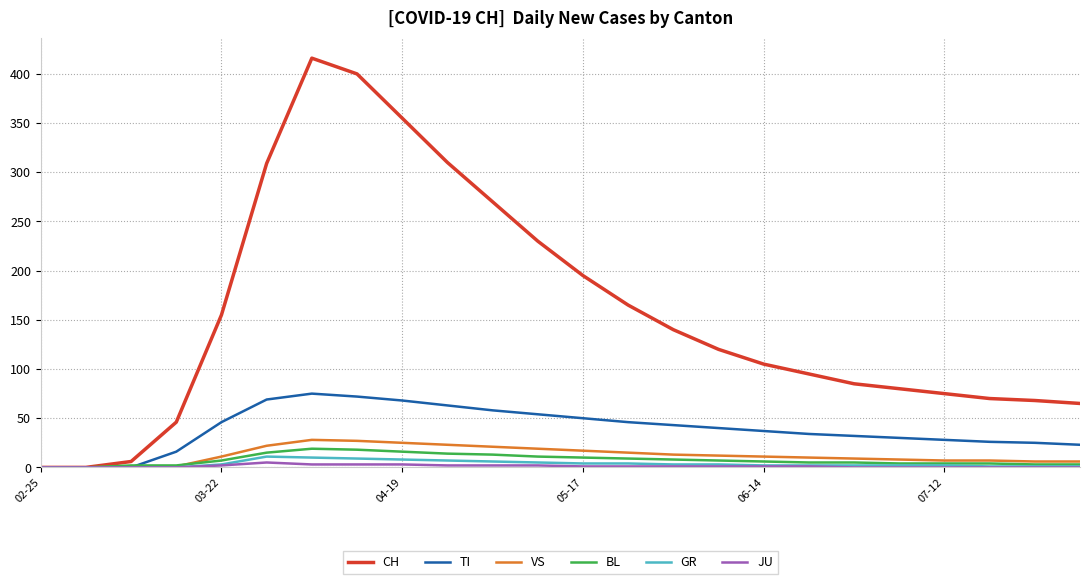

Which series has the largest total across all categories?

CH